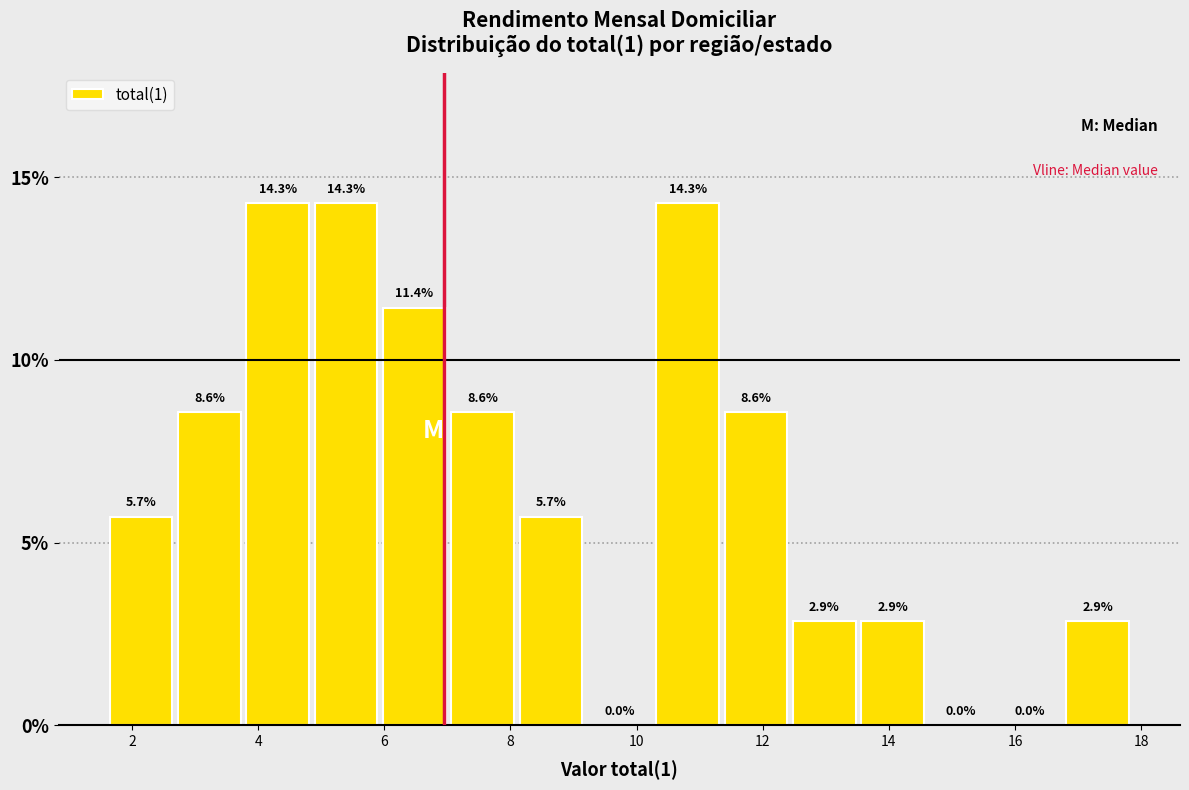

Reading left to right, list every bar in this chart as the range it spans on the x-axis followed by its height. The bar edges are not printed on the chart, so give them approximately, as read against the axis.

1.6 to 2.6: 5.7
2.6 to 3.8: 8.6
3.8 to 4.8: 14.3
4.8 to 6.0: 14.3
6.0 to 7.0: 11.4
7.0 to 8.2: 8.6
8.2 to 9.2: 5.7
9.2 to 10.2: 0.0
10.2 to 11.4: 14.3
11.4 to 12.4: 8.6
12.4 to 13.6: 2.9
13.6 to 14.6: 2.9
14.6 to 15.6: 0.0
15.6 to 16.8: 0.0
16.8 to 17.8: 2.9